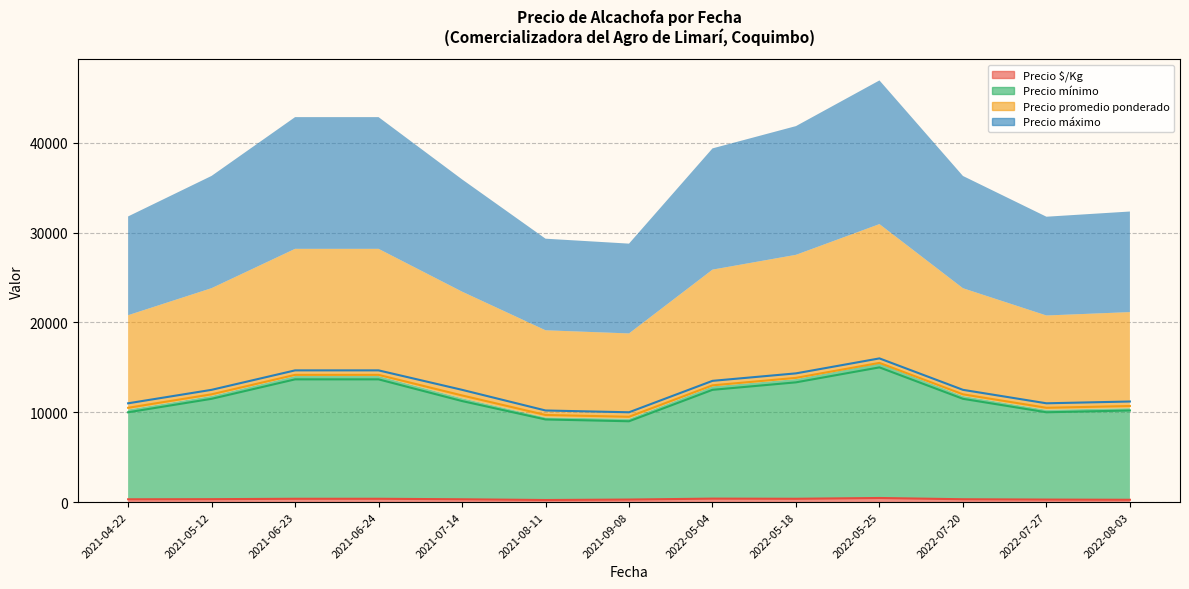

Reading left to right, transcribe all the data shown in this chart.

Precio $/Kg (line): 310.5	323.5	368.3	368.3	311.5	231.0	281.0	385.5	368.3	456.0	315.0	278.3	256.6
Precio mínimo (line): 10000.0	11500.0	13666.7	13666.7	11250.0	9200.0	9000.0	12500.0	13333.3	15000.0	11500.0	10000.0	10200.0
Precio promedio ponderado (line): 10500.0	12000.0	14166.7	14166.7	11875.0	9700.0	9500.0	13000.0	13833.3	15500.0	12000.0	10500.0	10700.0
Precio máximo (line): 11000.0	12500.0	14666.7	14666.7	12500.0	10200.0	10000.0	13500.0	14333.3	16000.0	12500.0	11000.0	11200.0